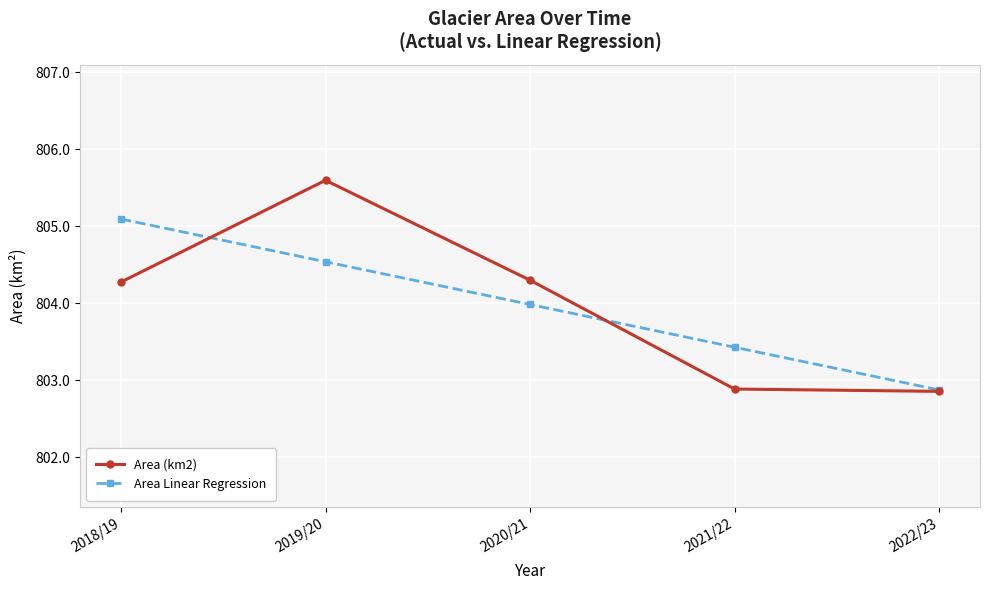

How many values in the Area (km2) series are below 804?

2